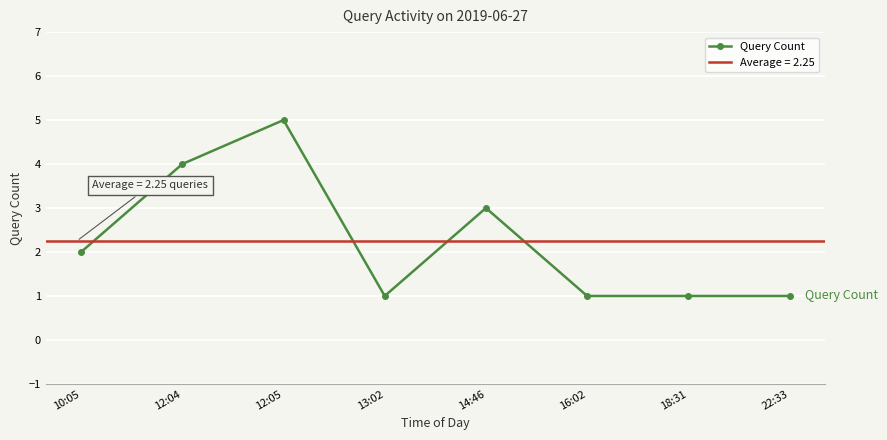

What is the label of the 7th point from the right?

12:04